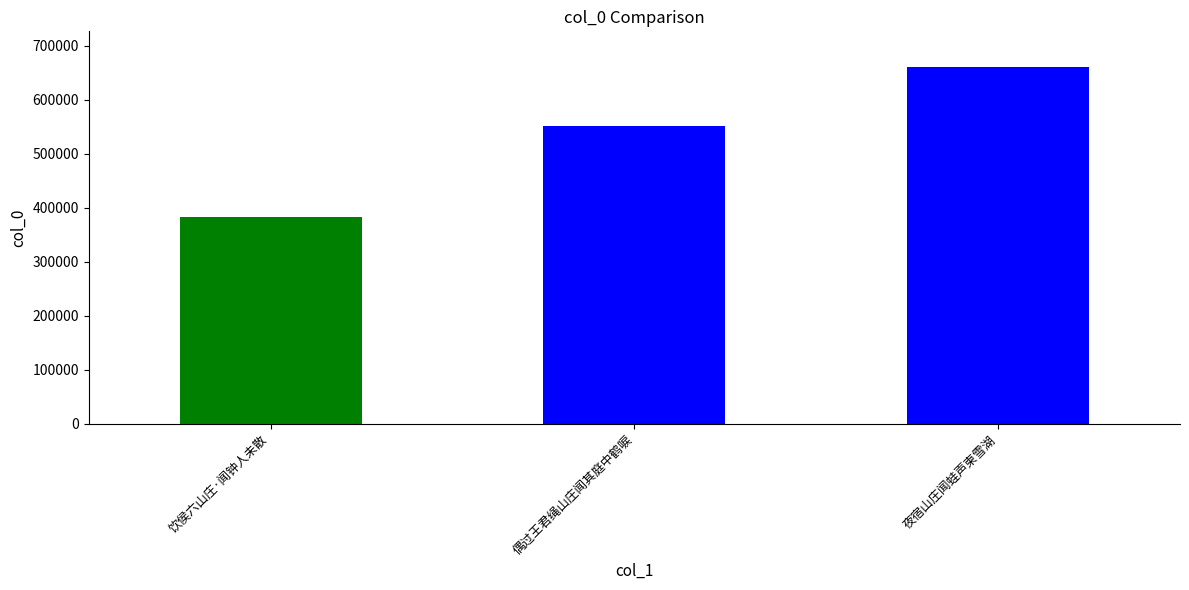

List the labels in order of value, largest first.

夜宿山庄闻蛙声柬雪湖, 偶过王君绳山庄闻其庭中鹤唳, 饮侯六山庄·闻钟人未散